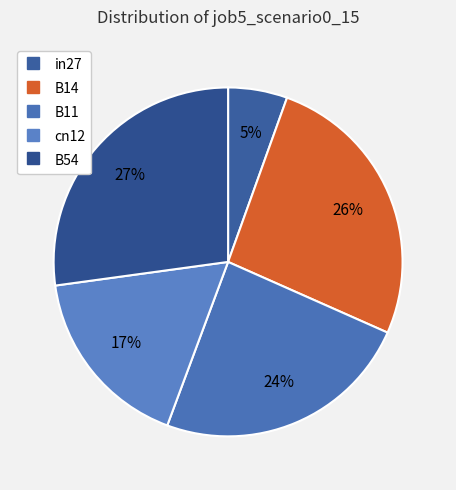

To the nearest percent, what is the difference between the largest and smallest slice percentages?

22%